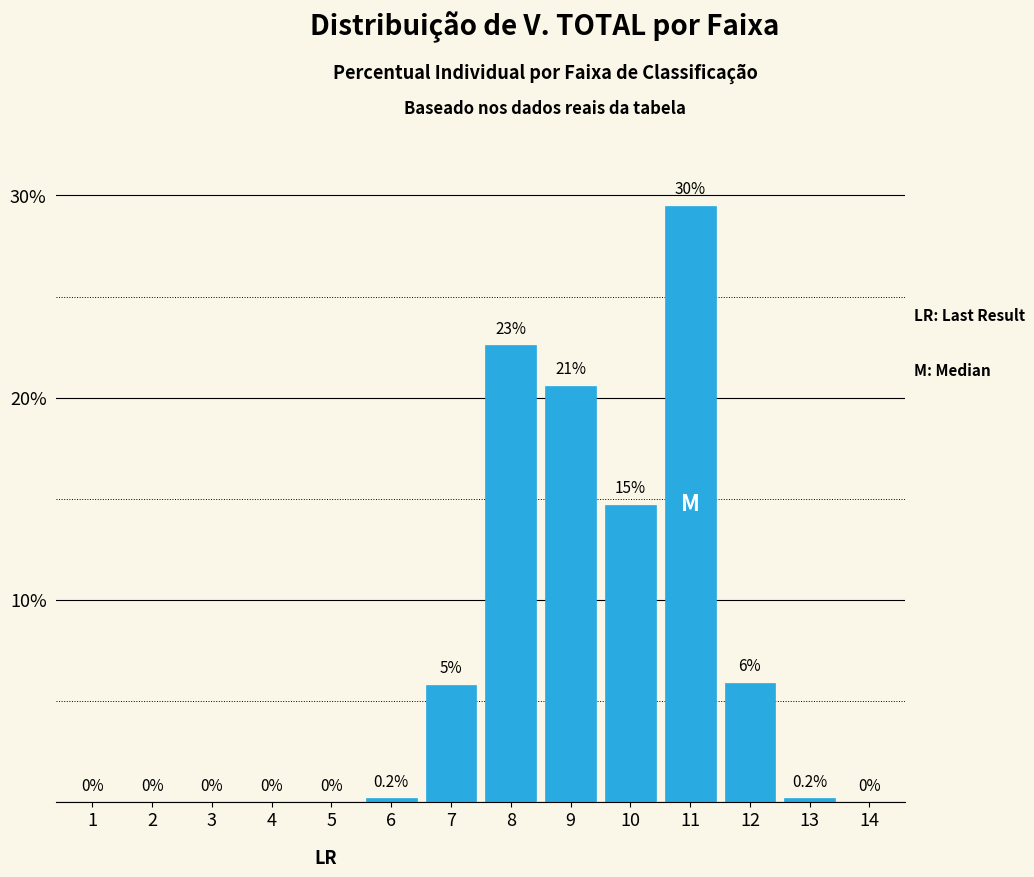

Read the value at 7.

5.8